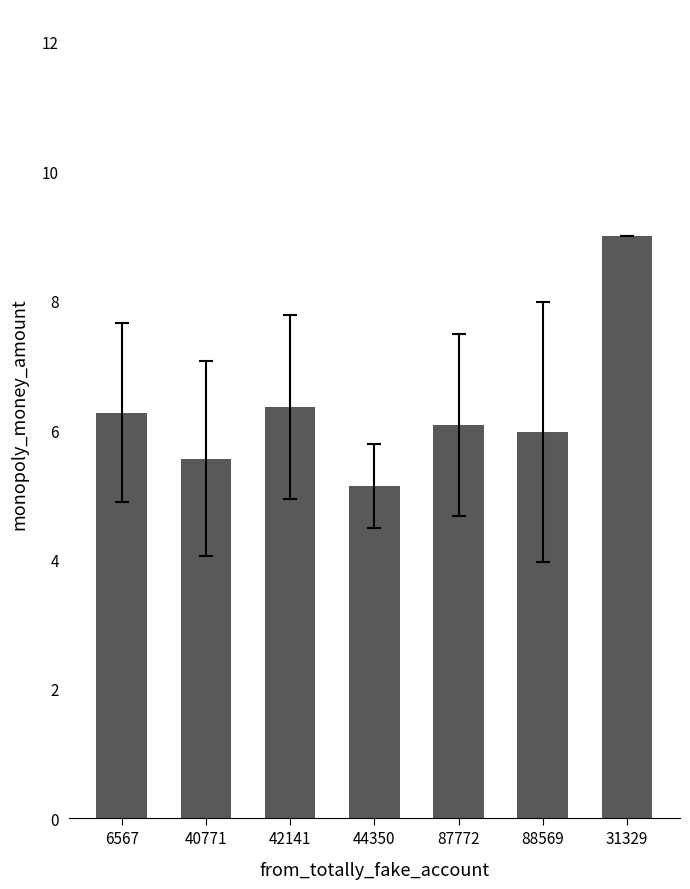

Count the number of categories in the chart.

7